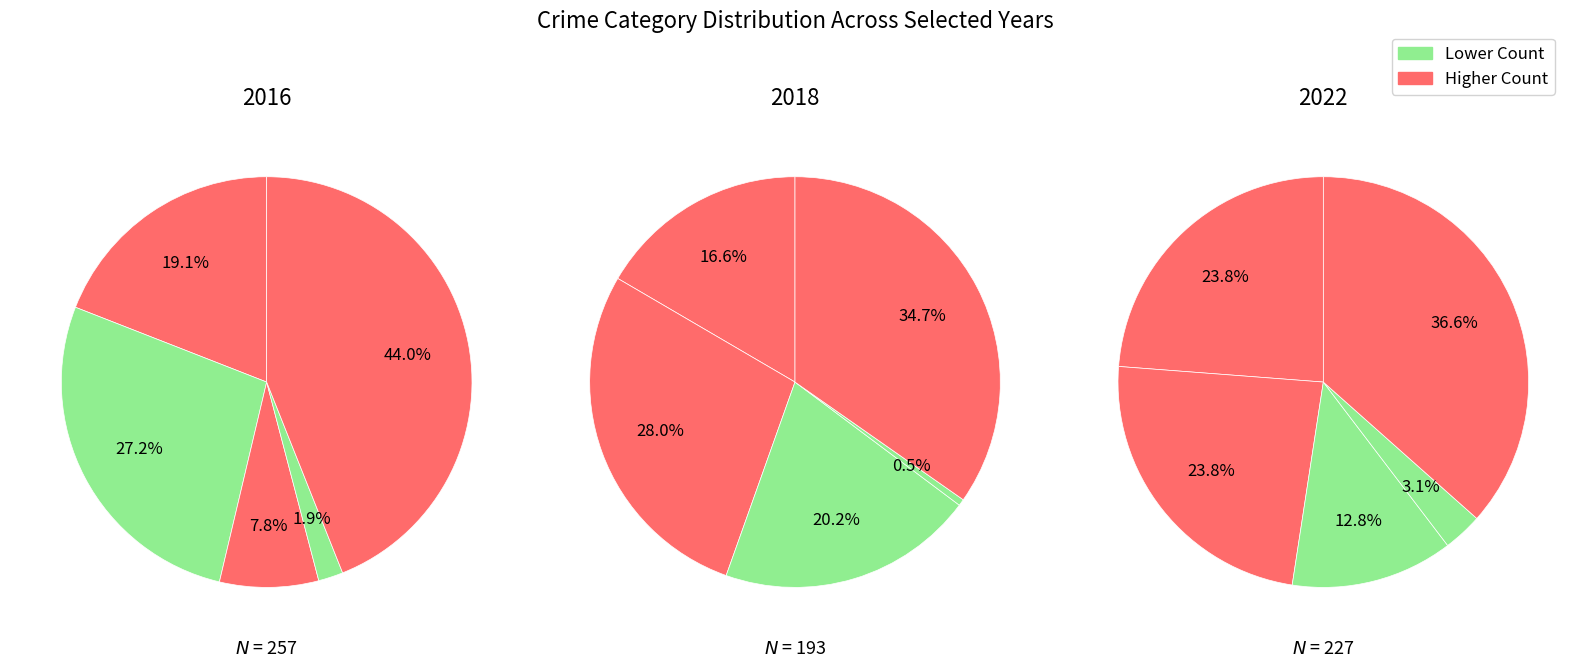

Does any single category account for the majority?

No